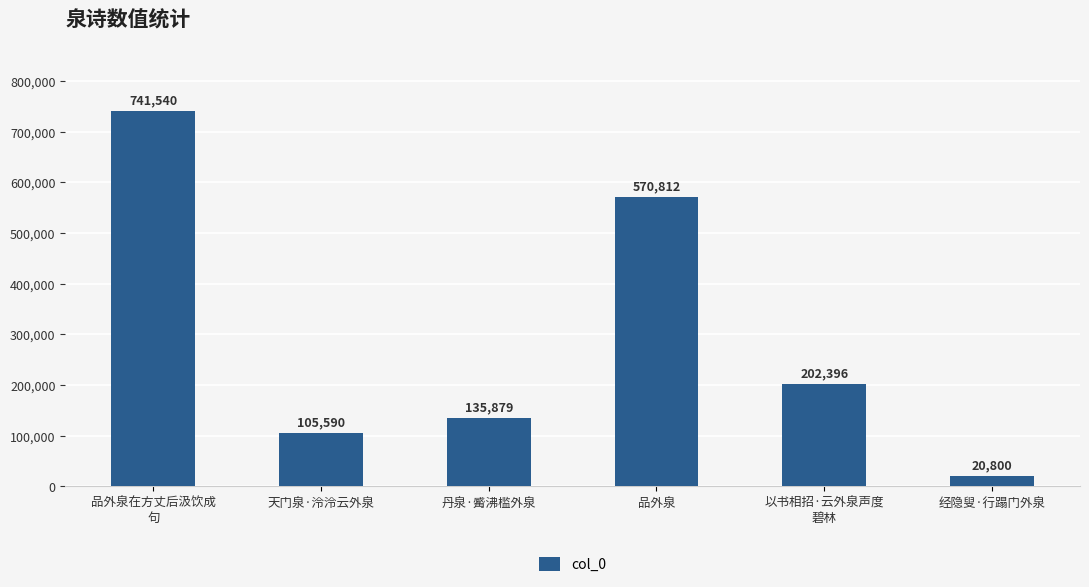

Reading left to right, what are all the values shown in this chart?

741540	105590	135879	570812	202396	20800